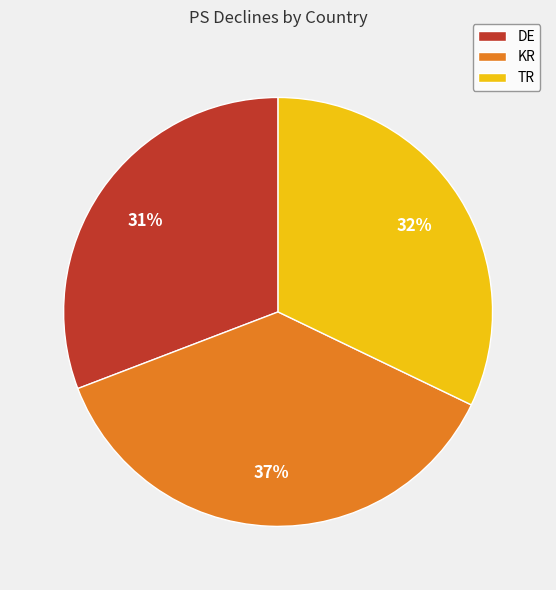

Which category has the smallest portion of the pie?

DE